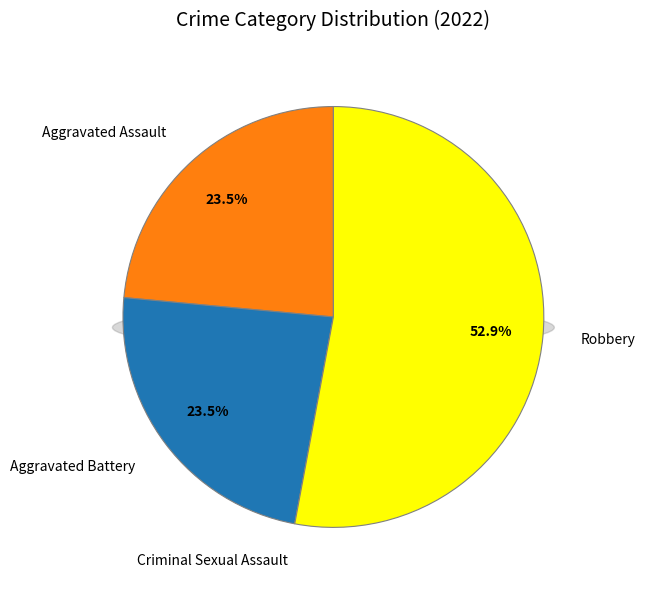

To the nearest percent, what is the combined percentage of Criminal Sexual Assault and Aggravated Assault?

24%